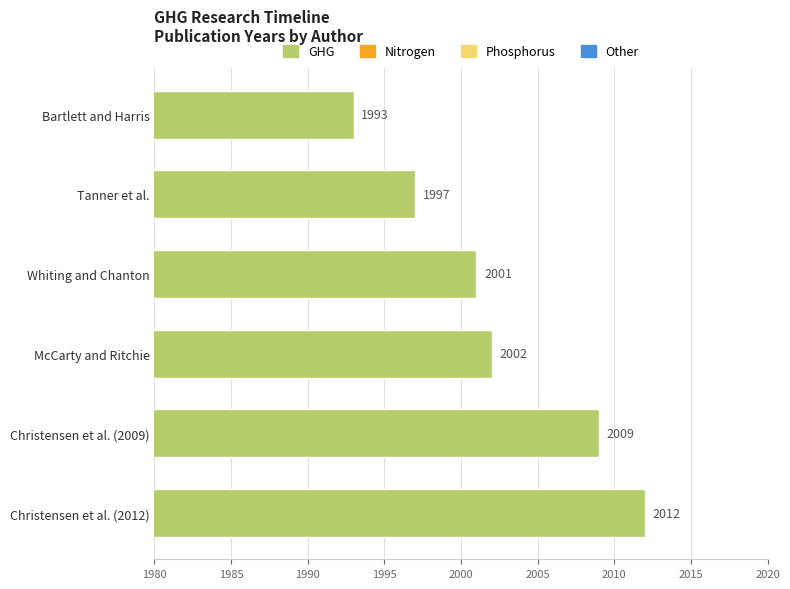

Reading top to bottom, transcribe all the data shown in this chart.

1993	1997	2001	2002	2009	2012